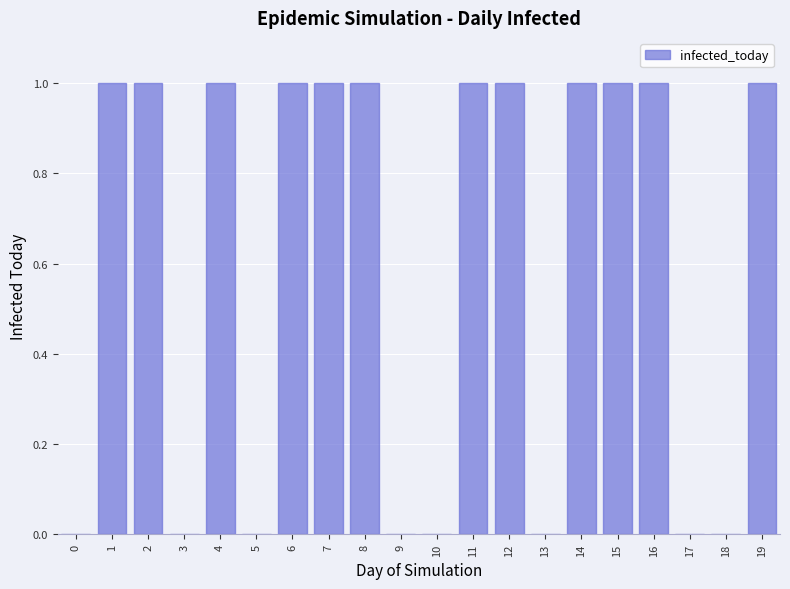

What is the change in value from 3 to 15?

+1